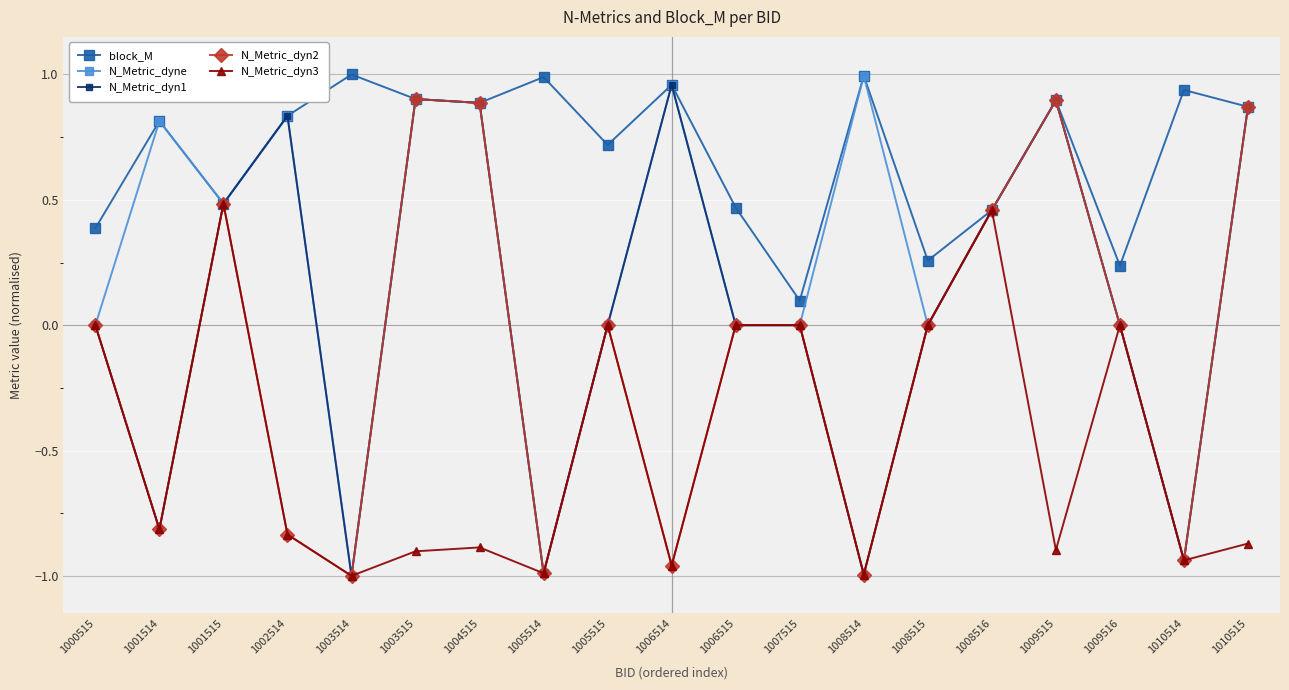

True or false: N_Metric_dyn2 has a value of 0.6 at 1004515.

False